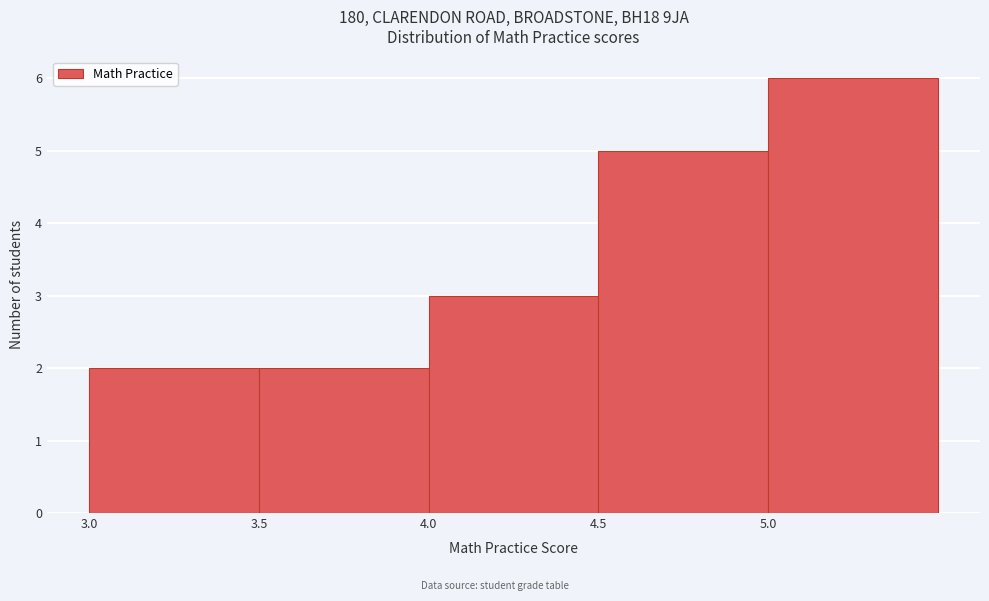

Reading left to right, transcribe this chart: for each bar, give the range it covers on the x-axis and its height. The values are not printed on the chart, so give them approximately, as read against the axis.

3.0 to 3.5: 2
3.5 to 4.0: 2
4.0 to 4.5: 3
4.5 to 5.0: 5
5.0 to 5.5: 6